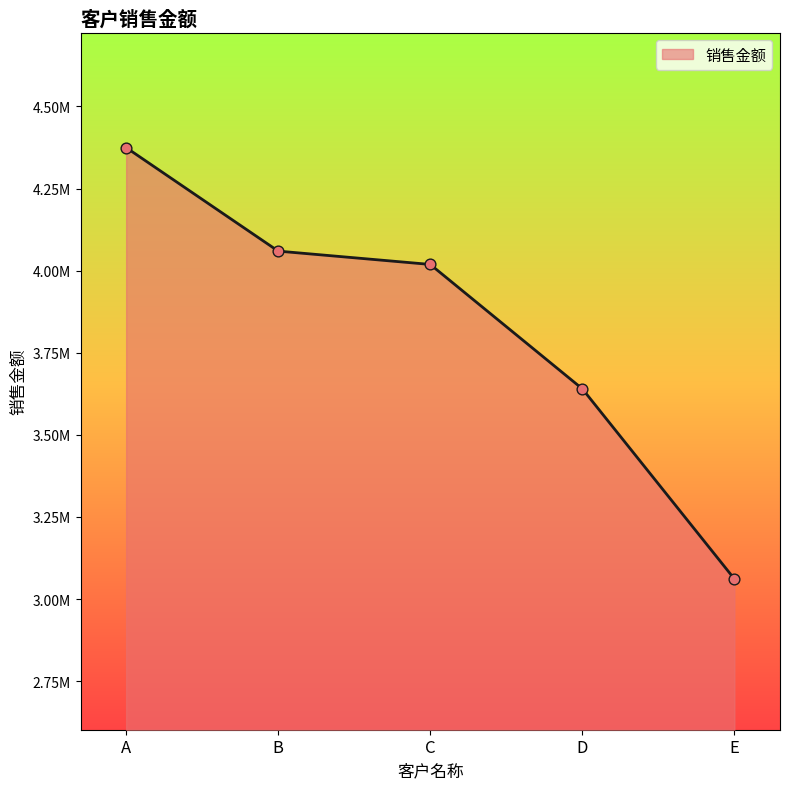

What is the ratio of the value at C to the value at B?

1.0